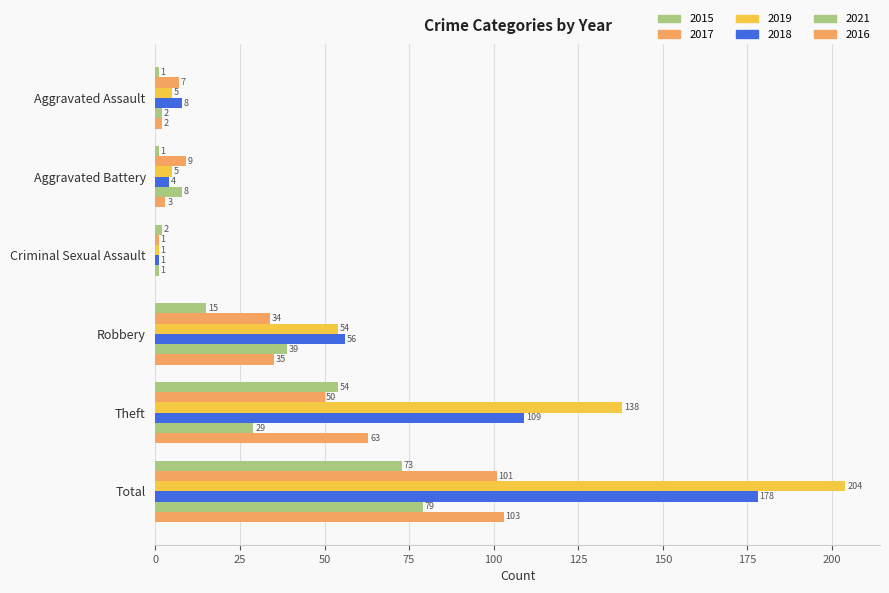

Between Aggravated Battery and Theft, which series saw the biggest shift?

2019